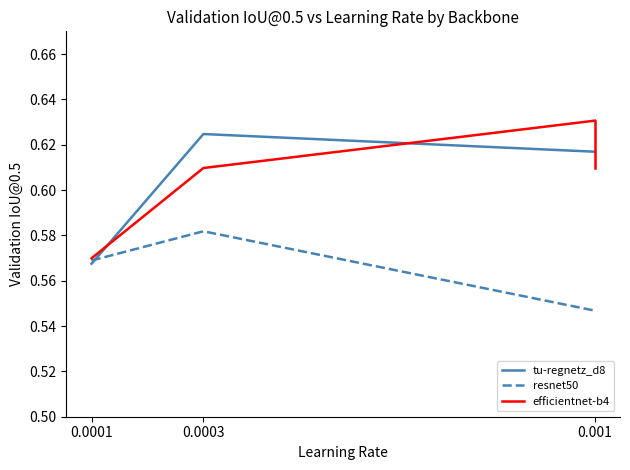

List the labels in order of efficientnet-b4 value, smallest first.

0.0001, 0.0003, 0.001